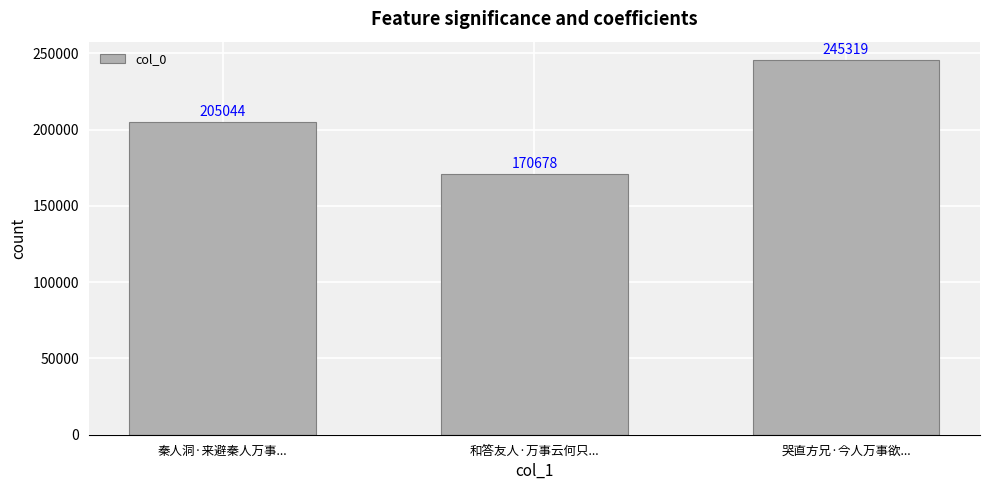

What is the minimum value shown in the chart?

170678